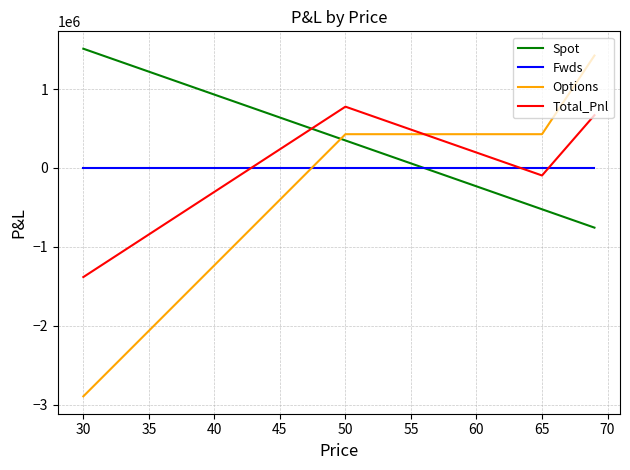

Which series has the largest range (max minus min)?

Options